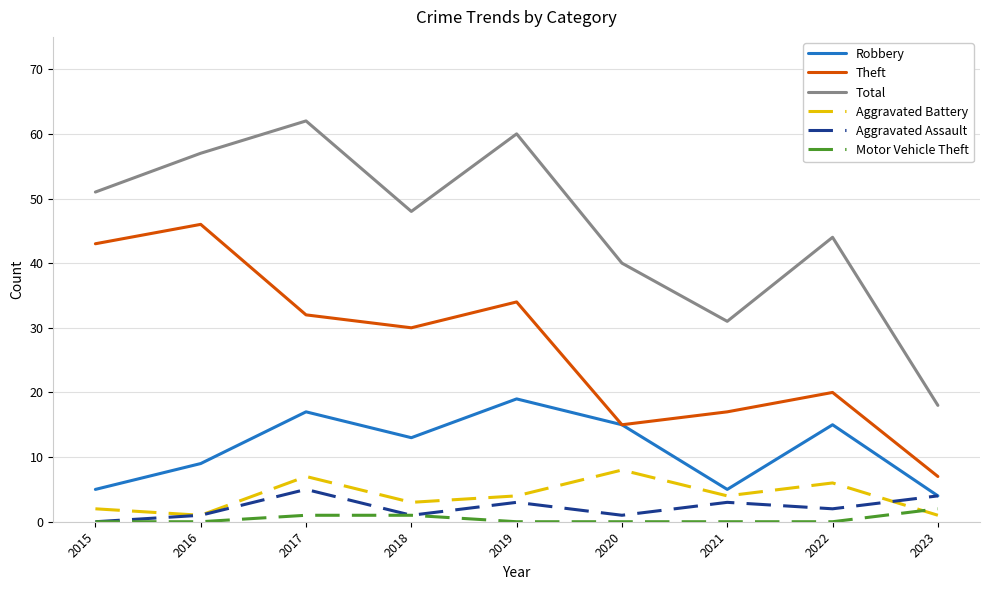

How many Aggravated Battery values are between 2 and 6?

5